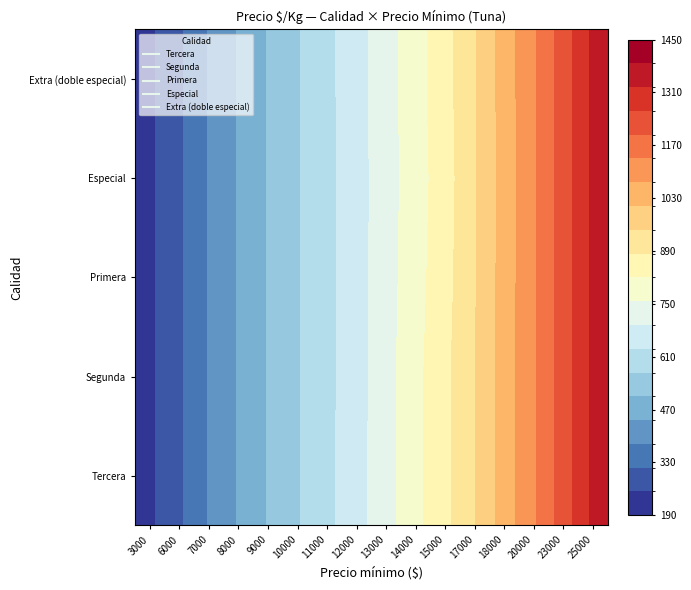

At how many categories does at least one series exceed 444?

13